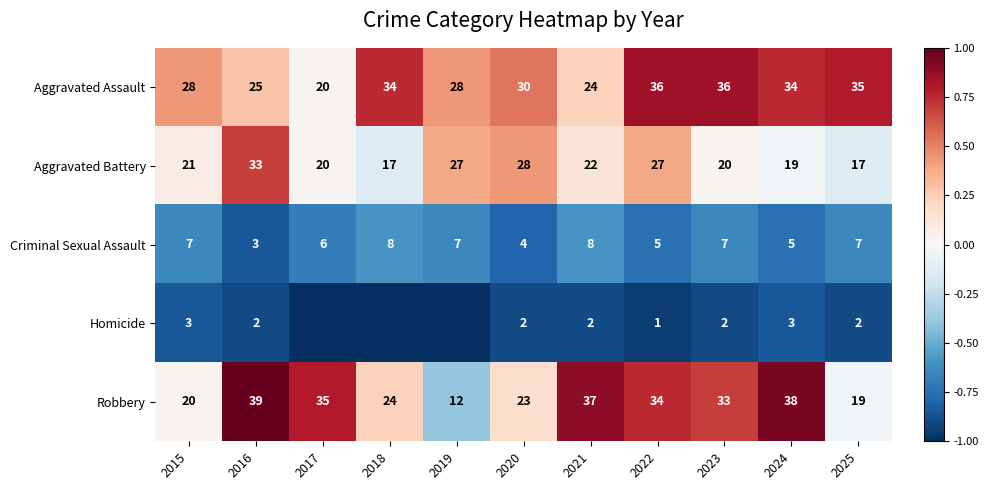

What is the total value across all series at 2022?

103